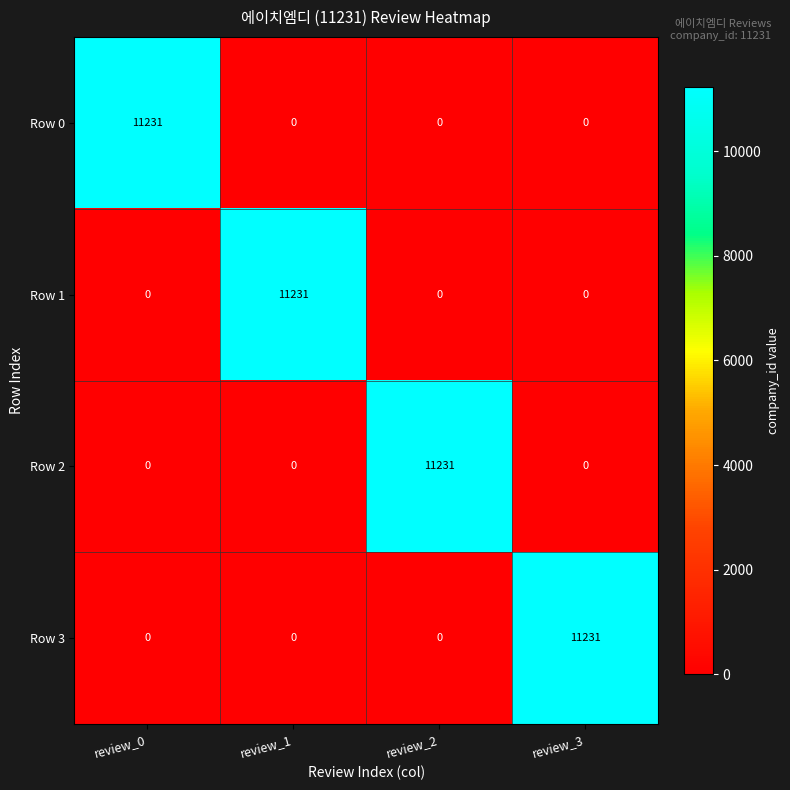

True or false: Row 1 has a value of 11231 at review_1.

True